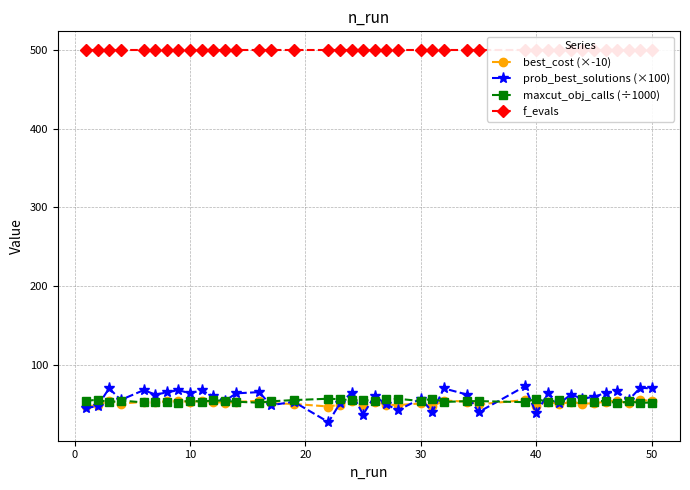

What is the highest value of the maxcut_obj_calls (÷1000) series?

57.4